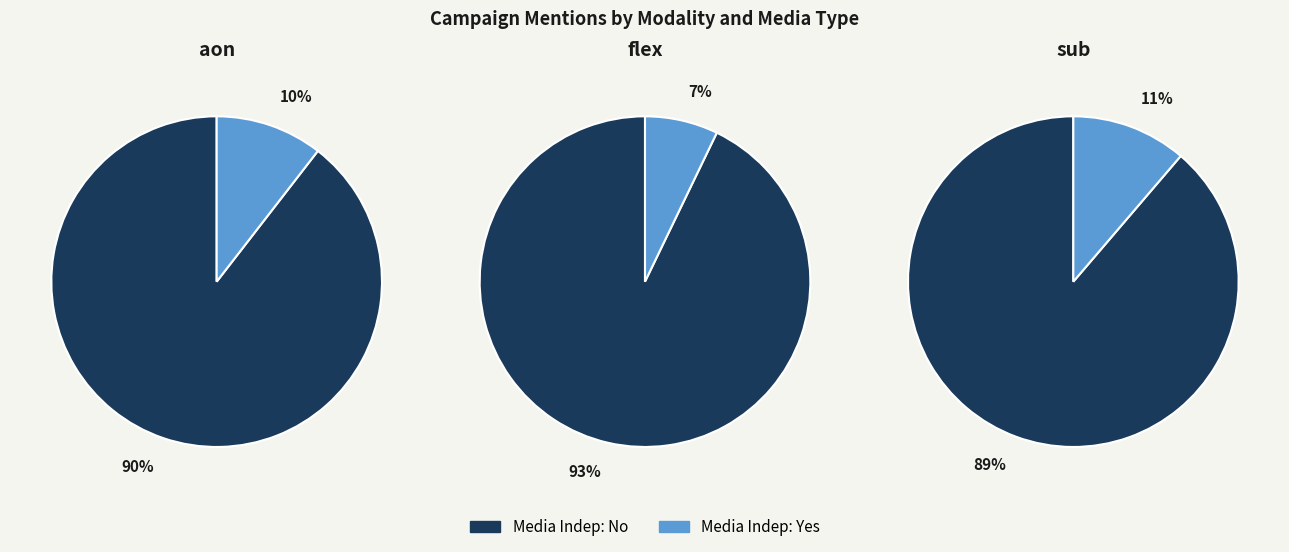

Does aon_midia_True represent more than half of the total?

No